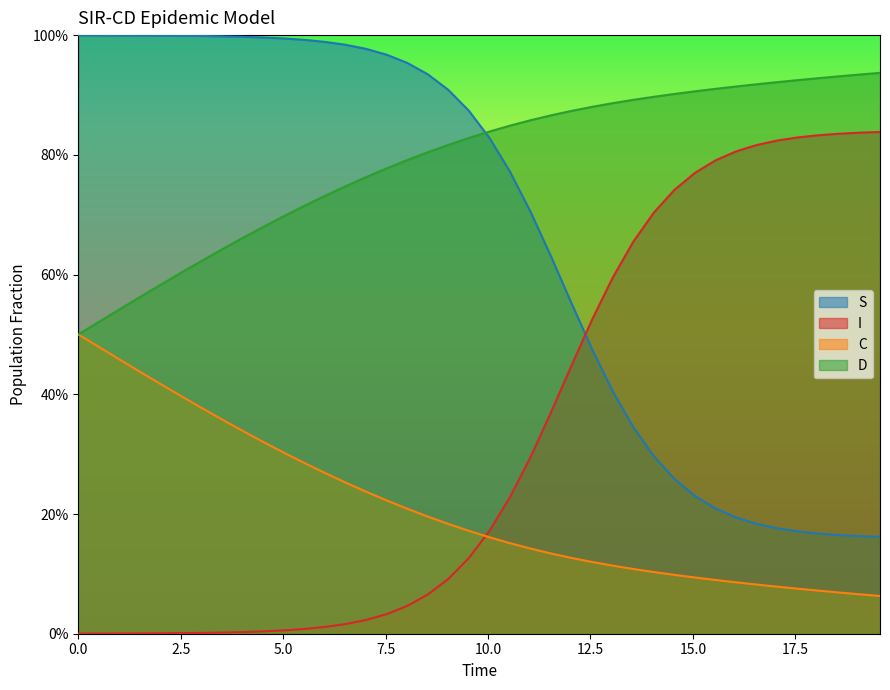

How many categories are shown in the chart?

40